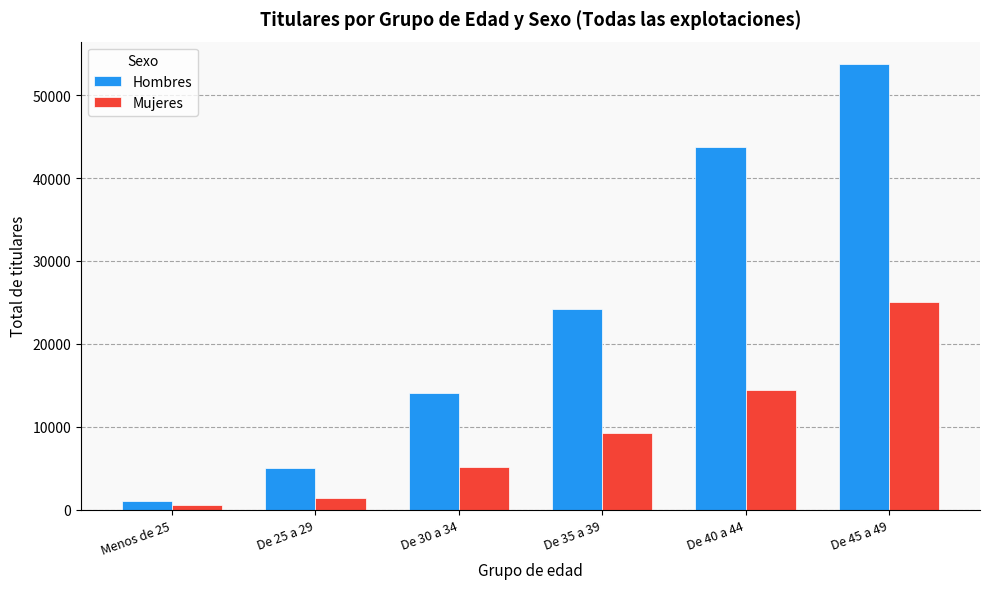

How many bars are there in each group?

2